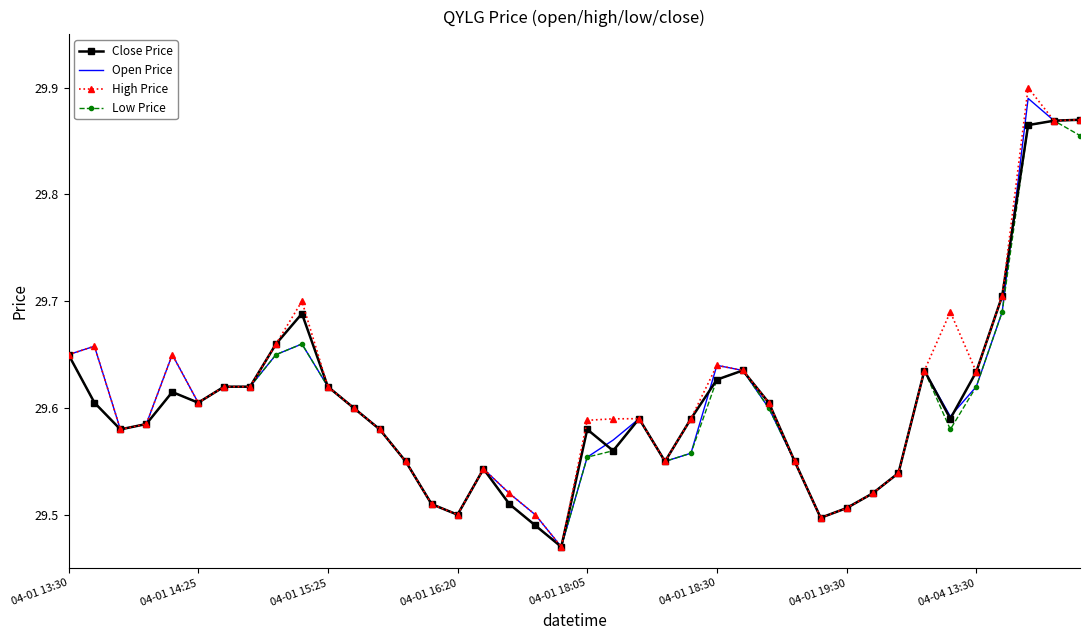

Which series has the widest spread of values?

High Price